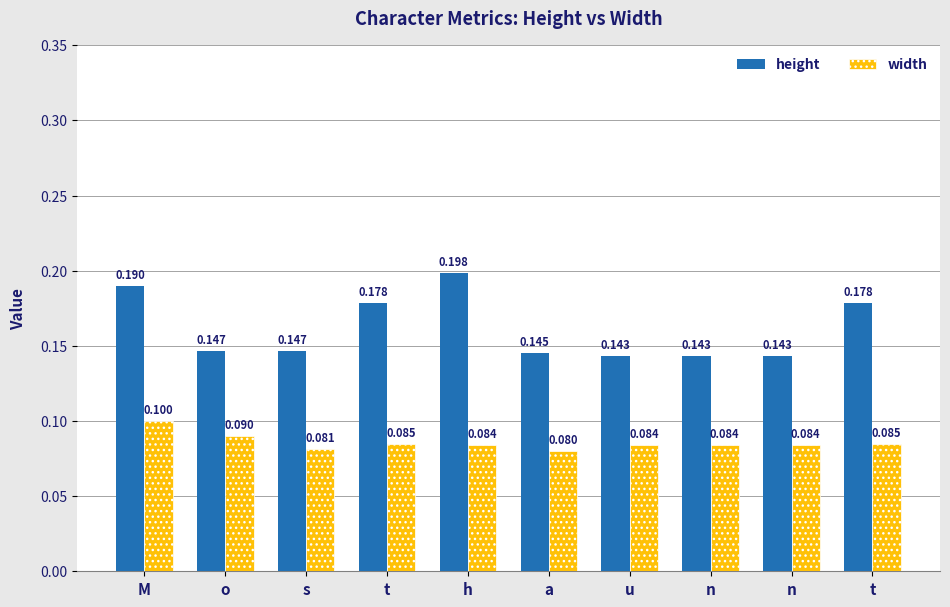

What is the maximum value shown in the chart?

0.2